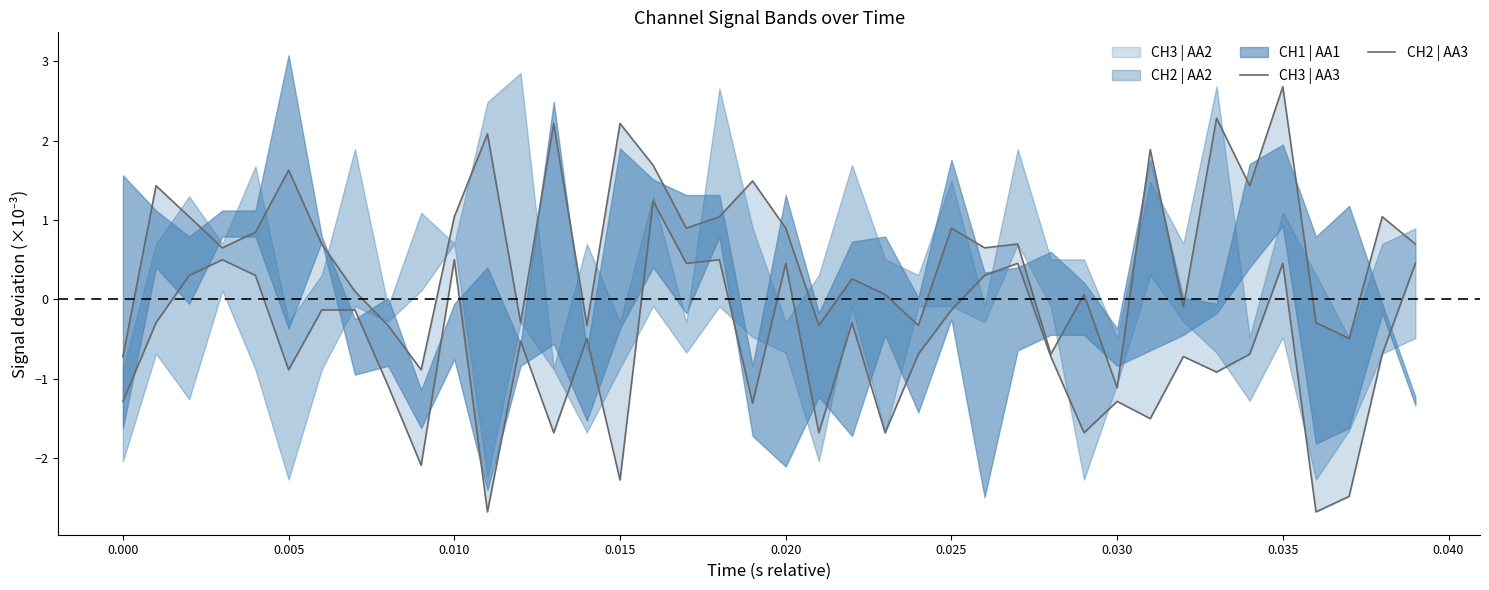

How many data points in CH2 | AA3 are less than 0?

28